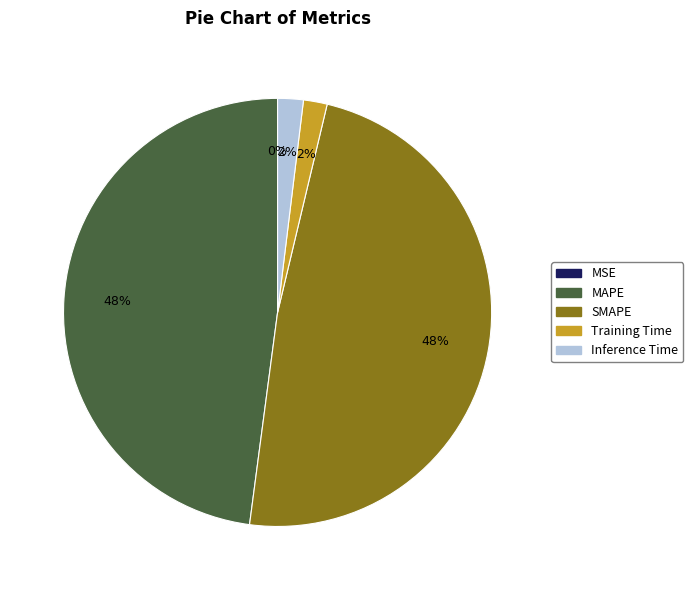

Does Training Time account for over 50% of the chart?

No